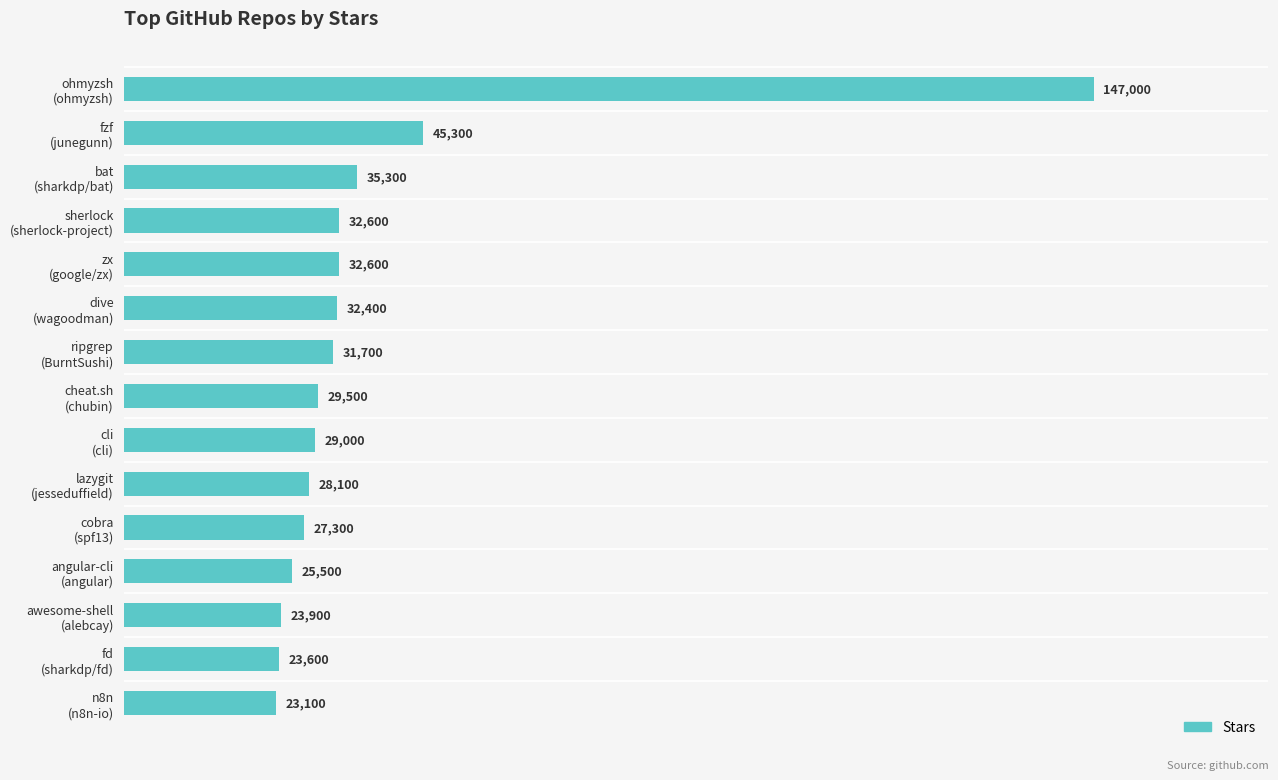

What is the average value?

37793